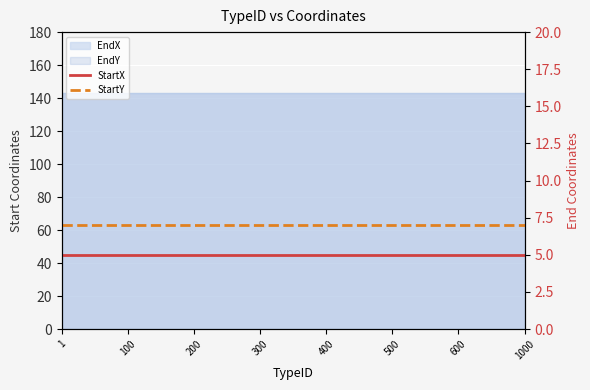

True or false: StartY and StartX intersect in this chart.

False